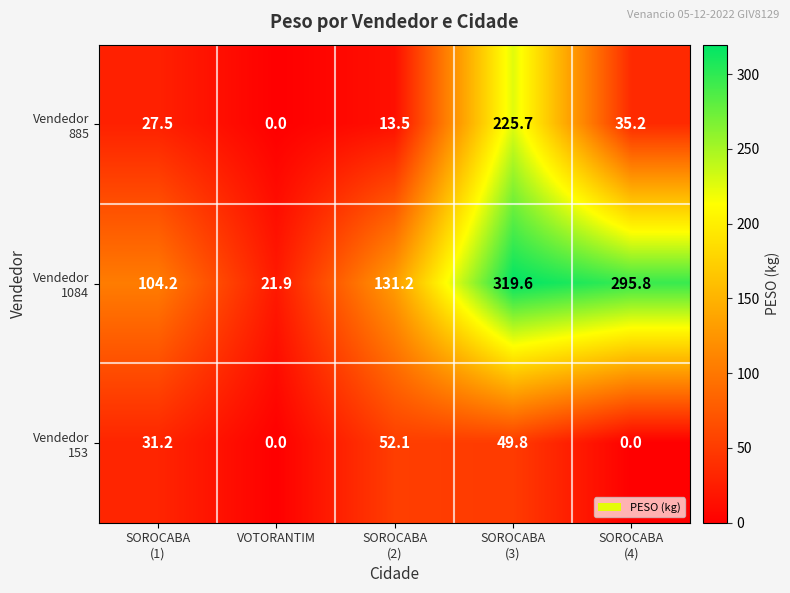

At how many categories does at least one series exceed 63?

4